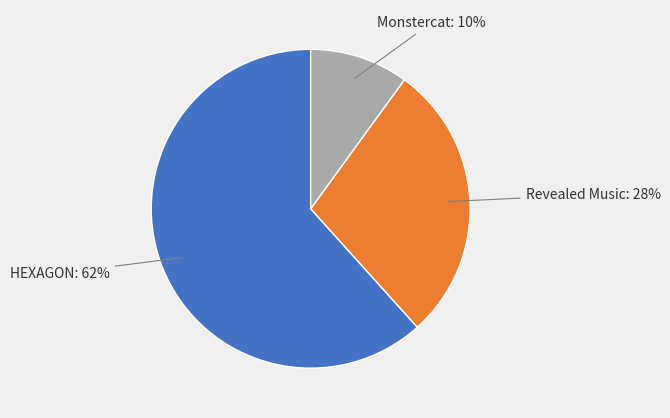

Does any single category account for the majority?

Yes